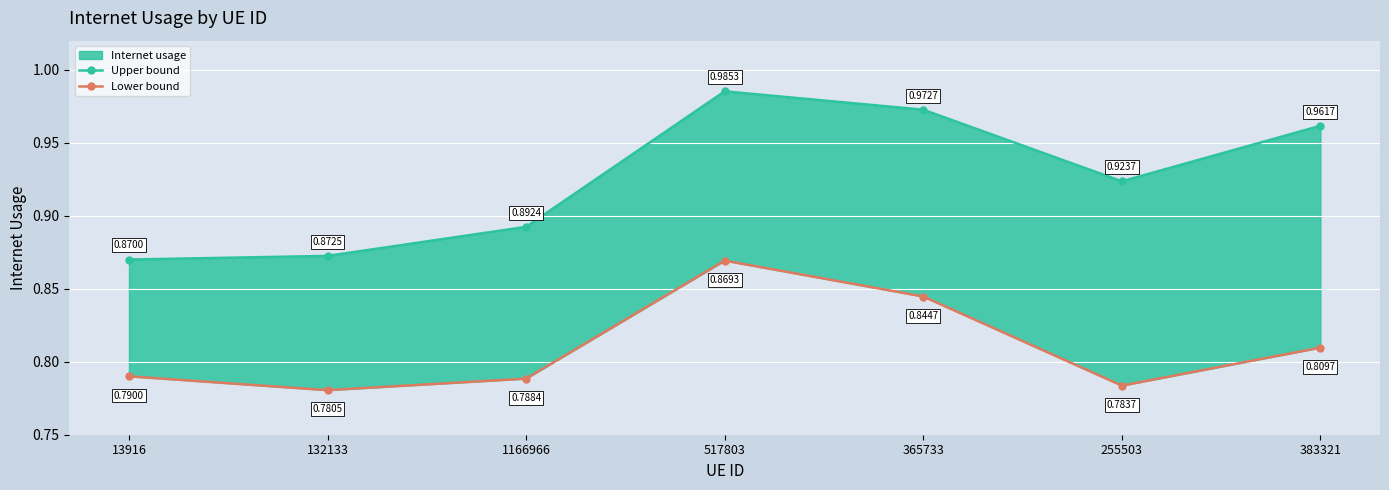

How many Upper bound values are between 0 and 1?

7